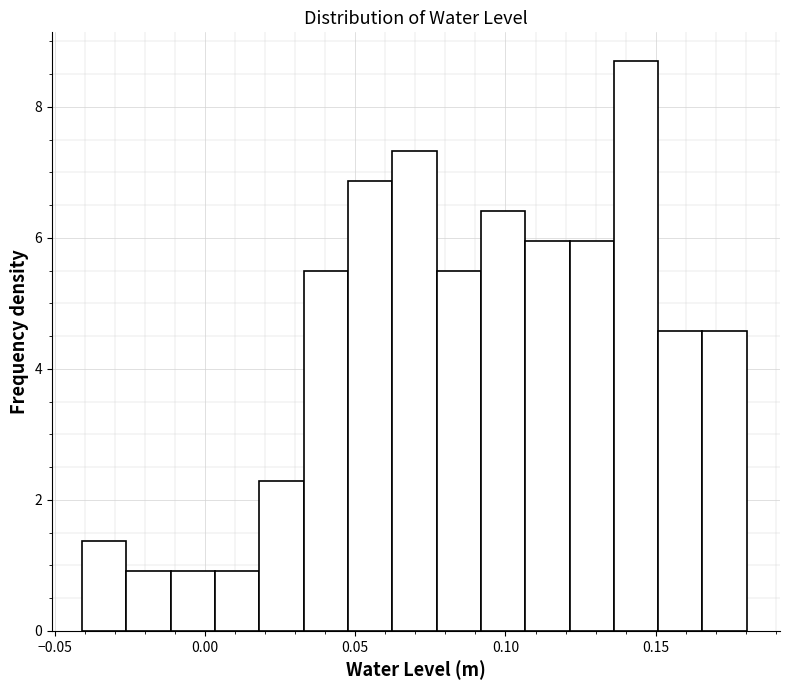

Around what value on the x-axis is the tallest bar? Give the approximate position of its centre, as read against the axis.

0.145